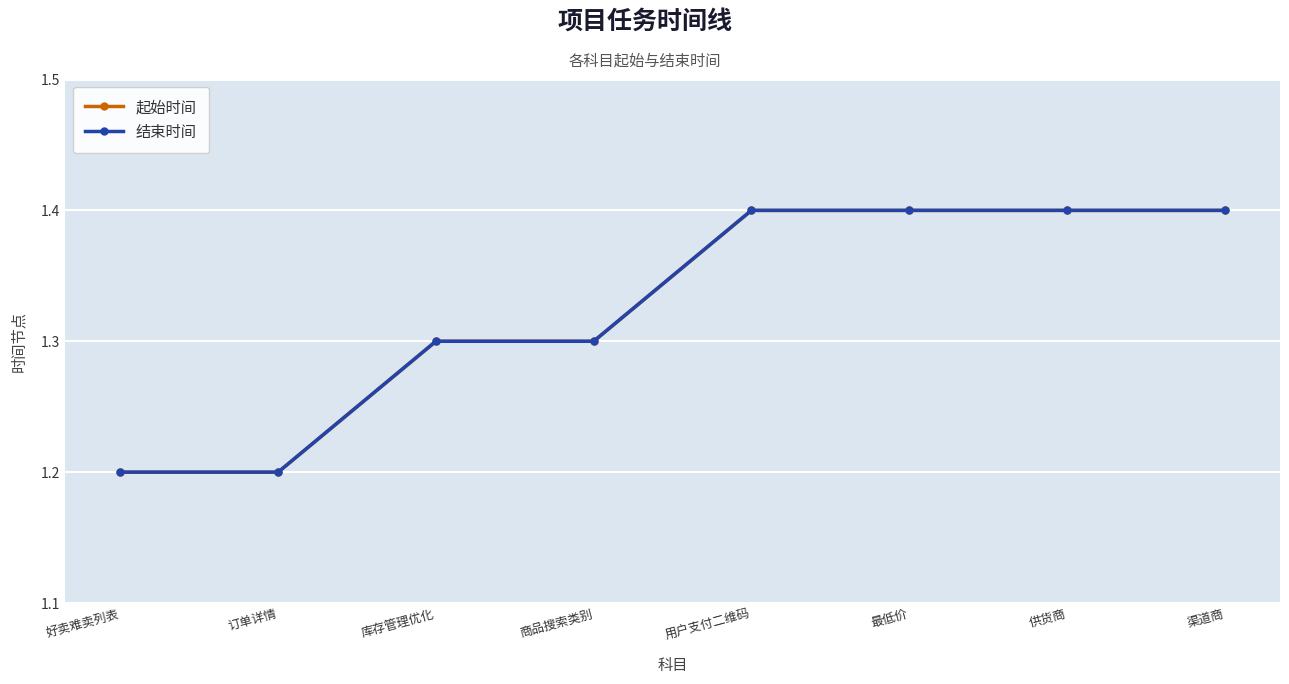

Count the 结束时间 values in the range 1 to 2.

8